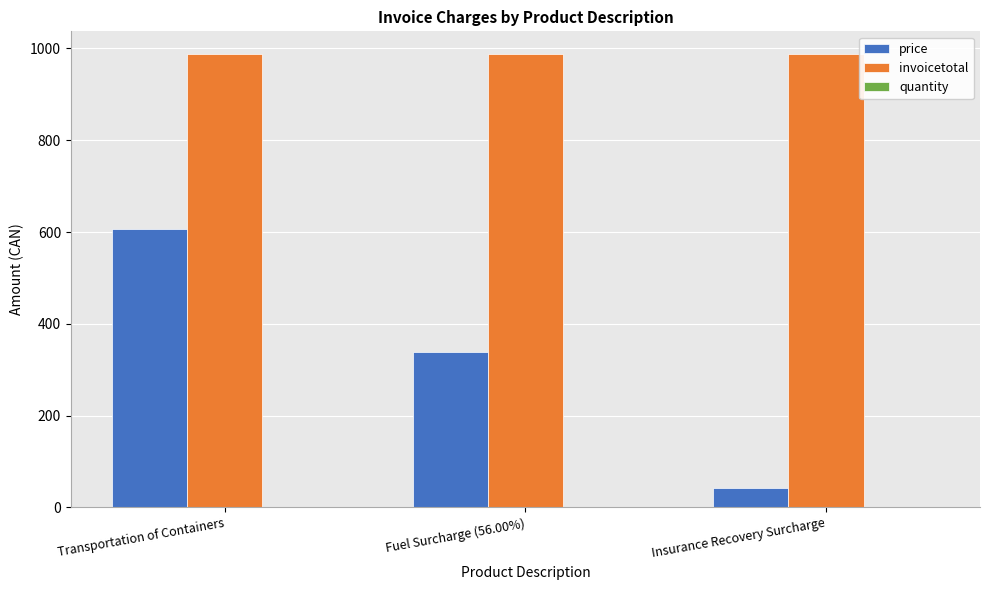

Which series changed the most between Fuel Surcharge (56.00%) and Insurance Recovery Surcharge?

price